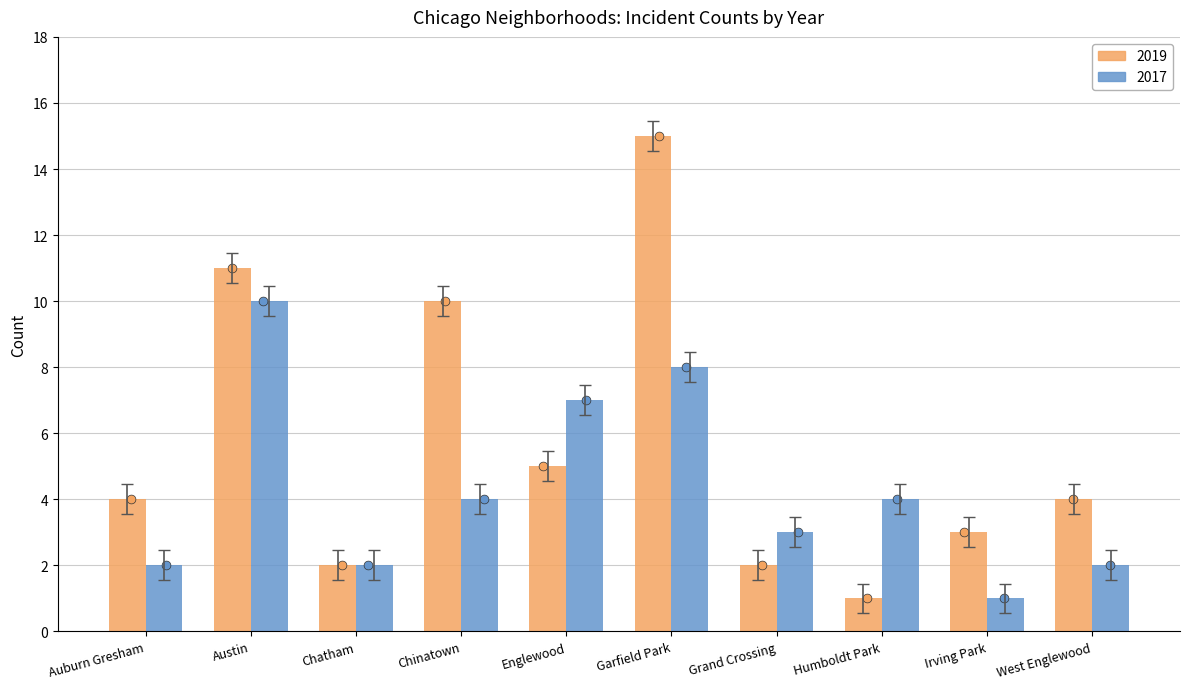

Which series has the largest Y range (max minus min)?

2019